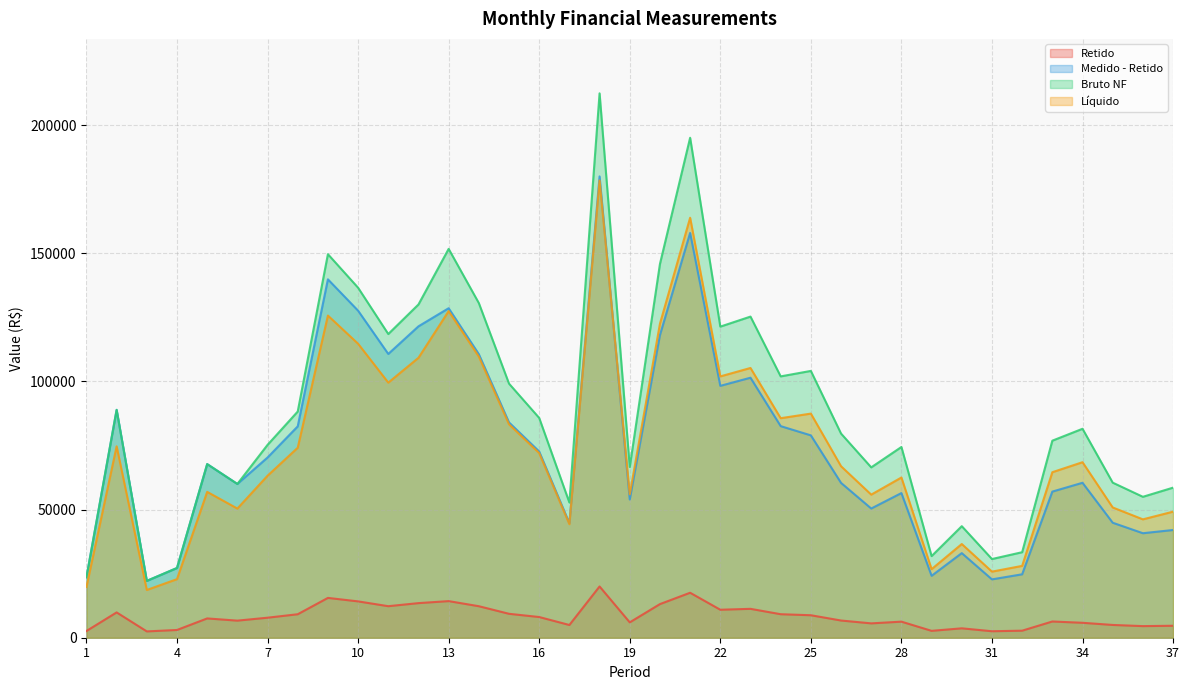

True or false: Líquido and Retido cross at least once.

False